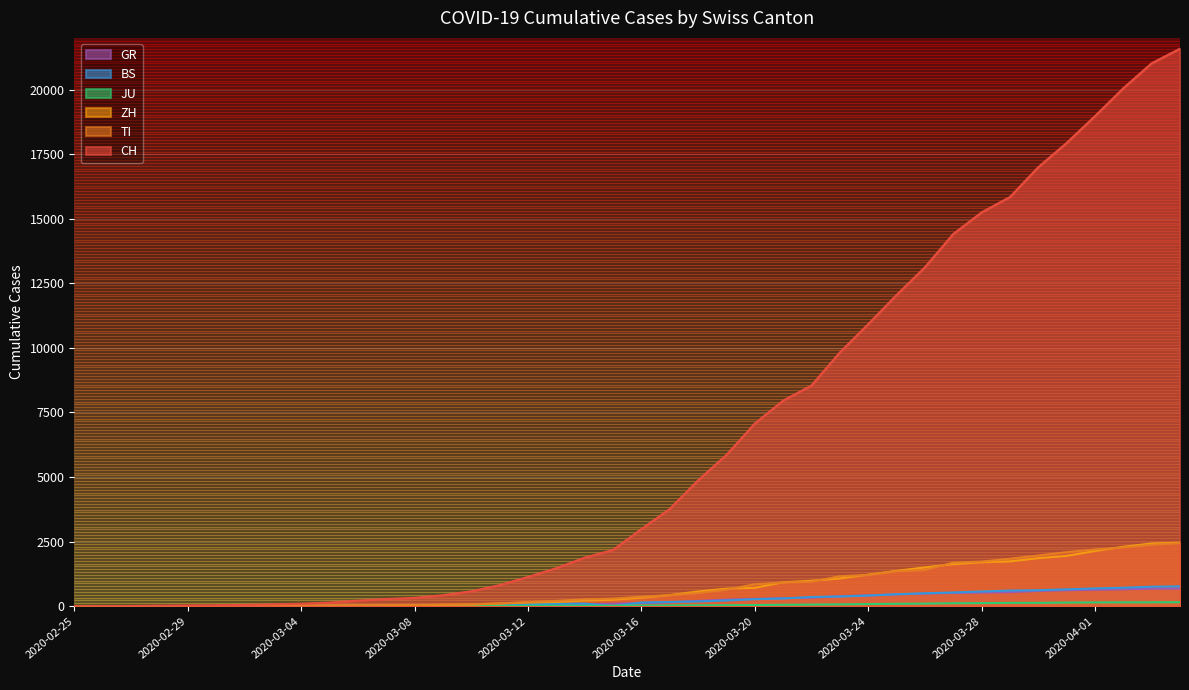

Reading left to right, transcribe all the data shown in this chart.

CH: 2020-02-25=0	2020-02-26=4	2020-02-27=8	2020-02-28=19	2020-02-29=29	2020-03-01=35	2020-03-02=49	2020-03-03=69	2020-03-04=96	2020-03-05=140	2020-03-06=214	2020-03-07=276	2020-03-08=323	2020-03-09=424	2020-03-10=575	2020-03-11=814	2020-03-12=1129	2020-03-13=1470	2020-03-14=1877	2020-03-15=2176	2020-03-16=2983	2020-03-17=3763	2020-03-18=4870	2020-03-19=5854	2020-03-20=7067	2020-03-21=7959	2020-03-22=8542	2020-03-23=9820	2020-03-24=10914	2020-03-25=12043	2020-03-26=13118	2020-03-27=14407	2020-03-28=15244	2020-03-29=15838	2020-03-30=16994	2020-03-31=17931	2020-04-01=18970	2020-04-02=20050	2020-04-03=21018	2020-04-04=21583
TI: 2020-02-25=0	2020-02-26=1	2020-02-27=1	2020-02-28=1	2020-02-29=2	2020-03-01=2	2020-03-02=4	2020-03-03=8	2020-03-04=13	2020-03-05=25	2020-03-06=28	2020-03-07=41	2020-03-08=49	2020-03-09=61	2020-03-10=75	2020-03-11=108	2020-03-12=163	2020-03-13=206	2020-03-14=265	2020-03-15=293	2020-03-16=368	2020-03-17=426	2020-03-18=511	2020-03-19=638	2020-03-20=849	2020-03-21=916	2020-03-22=945	2020-03-23=1162	2020-03-24=1209	2020-03-25=1354	2020-03-26=1401	2020-03-27=1688	2020-03-28=1727	2020-03-29=1837	2020-03-30=1962	2020-03-31=2091	2020-04-01=2195	2020-04-02=2271	2020-04-03=2377	2020-04-04=2442
ZH: 2020-02-25=0	2020-02-26=0	2020-02-27=2	2020-02-28=2	2020-02-29=6	2020-03-01=7	2020-03-02=10	2020-03-03=13	2020-03-04=15	2020-03-05=23	2020-03-06=29	2020-03-07=34	2020-03-08=40	2020-03-09=49	2020-03-10=62	2020-03-11=101	2020-03-12=140	2020-03-13=163	2020-03-14=218	2020-03-15=250	2020-03-16=326	2020-03-17=429	2020-03-18=568	2020-03-19=679	2020-03-20=711	2020-03-21=925	2020-03-22=984	2020-03-23=1073	2020-03-24=1221	2020-03-25=1368	2020-03-26=1500	2020-03-27=1627	2020-03-28=1701	2020-03-29=1733	2020-03-30=1859	2020-03-31=1947	2020-04-01=2136	2020-04-02=2300	2020-04-03=2428	2020-04-04=2461
JU: 2020-02-25=0	2020-02-26=0	2020-02-27=1	2020-02-28=1	2020-02-29=1	2020-03-01=1	2020-03-02=1	2020-03-03=2	2020-03-04=2	2020-03-05=4	2020-03-06=4	2020-03-07=5	2020-03-08=5	2020-03-09=7	2020-03-10=7	2020-03-11=7	2020-03-12=12	2020-03-13=17	2020-03-14=18	2020-03-15=19	2020-03-16=25	2020-03-17=29	2020-03-18=32	2020-03-19=36	2020-03-20=44	2020-03-21=54	2020-03-22=61	2020-03-23=69	2020-03-24=82	2020-03-25=92	2020-03-26=100	2020-03-27=114	2020-03-28=119	2020-03-29=127	2020-03-30=128	2020-03-31=140	2020-04-01=145	2020-04-02=149	2020-04-03=149	2020-04-04=154
BS: 2020-02-25=0	2020-02-26=0	2020-02-27=1	2020-02-28=1	2020-02-29=1	2020-03-01=1	2020-03-02=1	2020-03-03=3	2020-03-04=3	2020-03-05=8	2020-03-06=15	2020-03-07=21	2020-03-08=24	2020-03-09=28	2020-03-10=33	2020-03-11=49	2020-03-12=73	2020-03-13=92	2020-03-14=100	2020-03-15=0	2020-03-16=143	2020-03-17=164	2020-03-18=181	2020-03-19=220	2020-03-20=270	2020-03-21=297	2020-03-22=356	2020-03-23=374	2020-03-24=410	2020-03-25=462	2020-03-26=501	2020-03-27=530	2020-03-28=569	2020-03-29=605	2020-03-30=617	2020-03-31=653	2020-04-01=687	2020-04-02=714	2020-04-03=754	2020-04-04=767
GR: 2020-02-25=0	2020-02-26=2	2020-02-27=2	2020-02-28=6	2020-02-29=6	2020-03-01=6	2020-03-02=9	2020-03-03=10	2020-03-04=13	2020-03-05=15	2020-03-06=16	2020-03-07=18	2020-03-08=19	2020-03-09=28	2020-03-10=32	2020-03-11=44	2020-03-12=53	2020-03-13=65	2020-03-14=73	2020-03-15=93	2020-03-16=118	2020-03-17=152	2020-03-18=204	2020-03-19=252	2020-03-20=283	2020-03-21=311	2020-03-22=327	2020-03-23=386	2020-03-24=419	2020-03-25=458	2020-03-26=487	2020-03-27=513	2020-03-28=527	2020-03-29=542	2020-03-30=591	2020-03-31=617	2020-04-01=635	2020-04-02=655	2020-04-03=678	2020-04-04=680